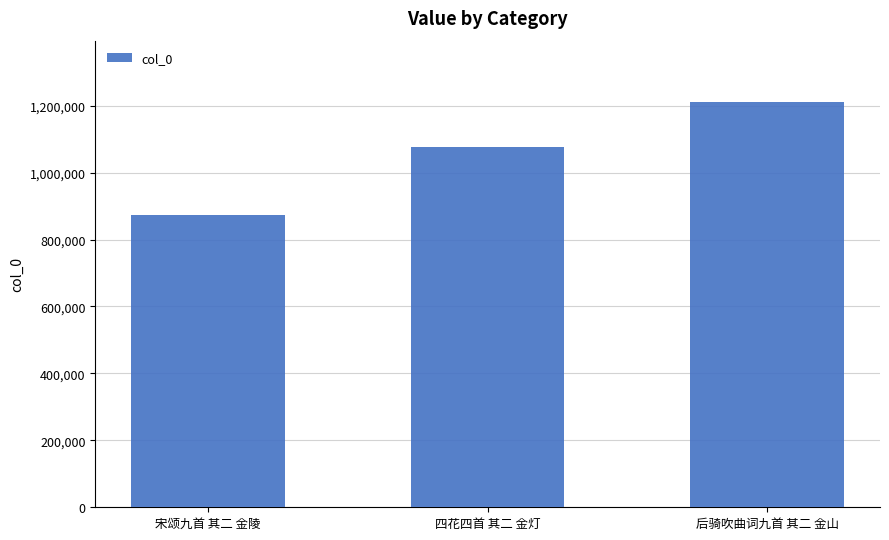

Where is the data nearest to the value 1042045?

四花四首 其二 金灯